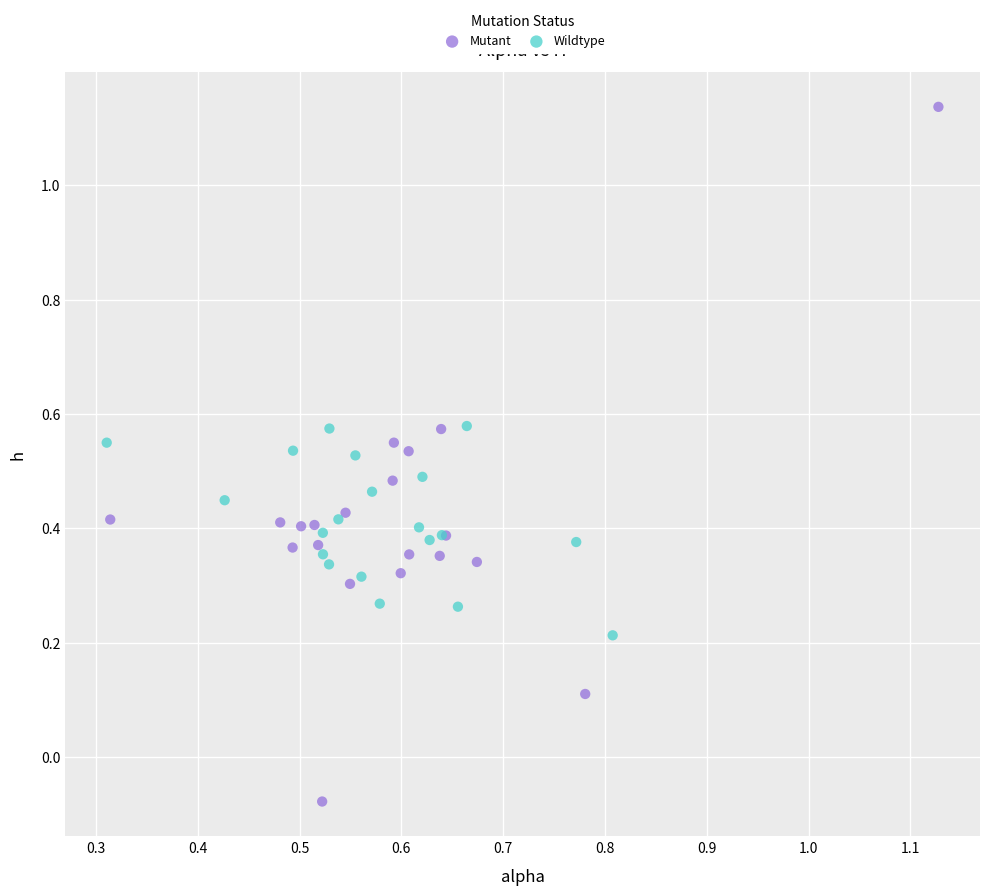

Which series has the widest spread of Y values?

Mutant